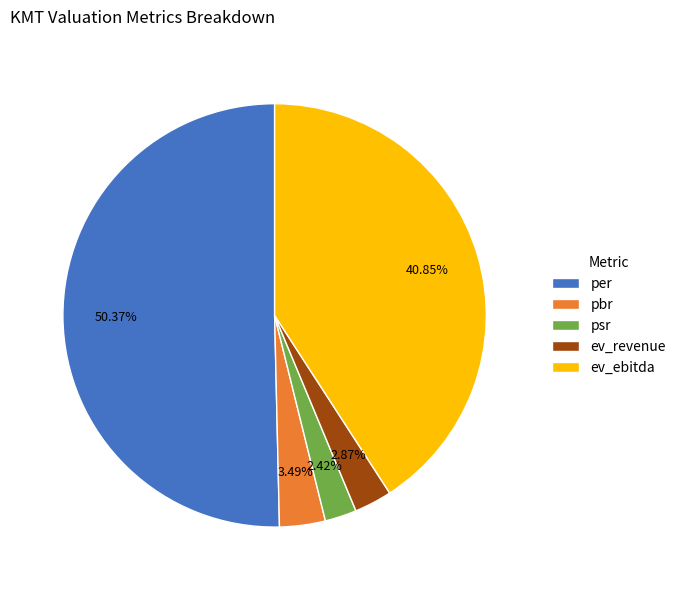

Count the number of slices in the pie.

5